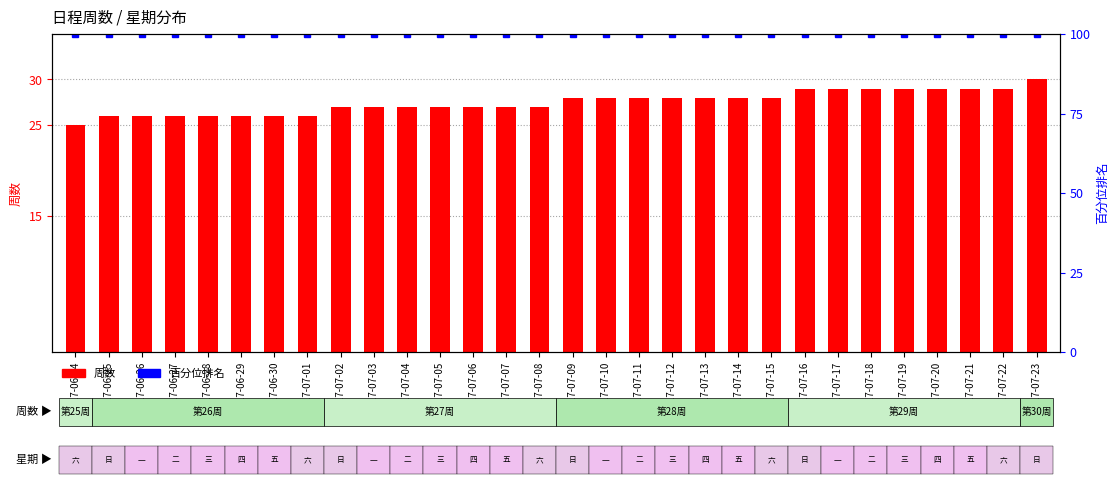

At which label is 百分位排名 closest to 100?

2017-06-24